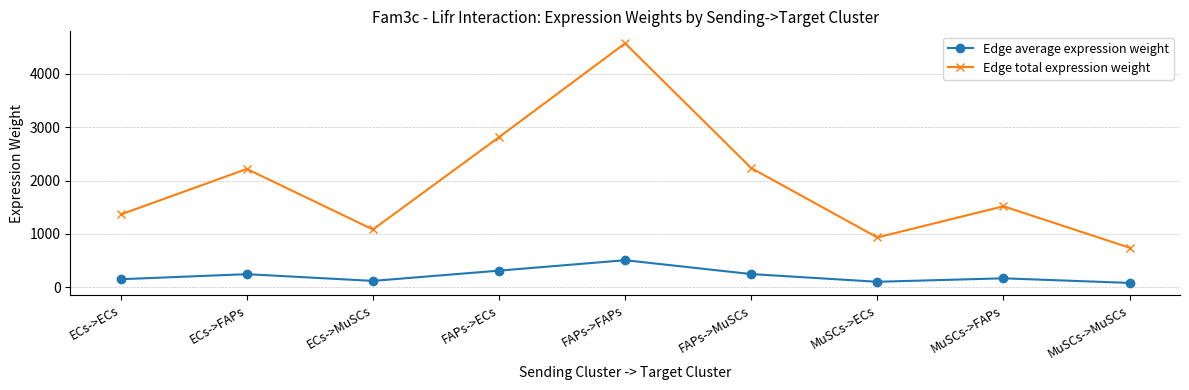

Which category has the highest value across all series?

FAPs->FAPs